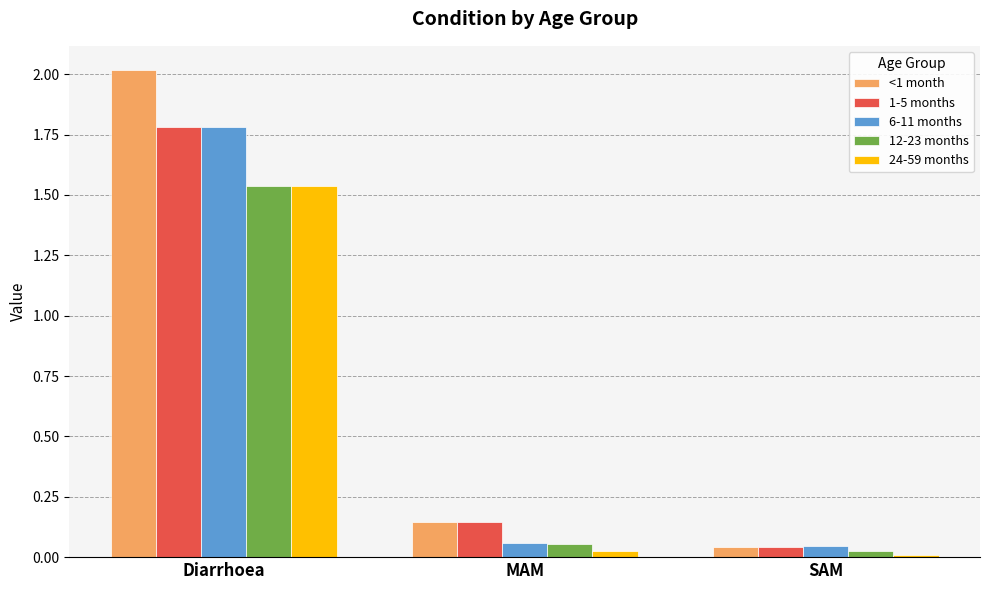

What are all the series names shown in the legend?

<1 month, 1-5 months, 6-11 months, 12-23 months, 24-59 months